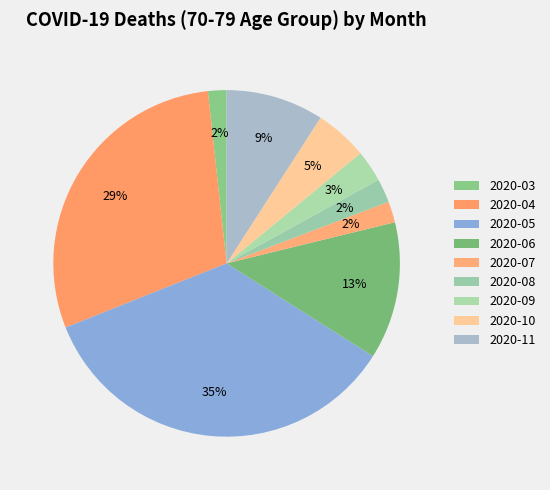

What is the total percentage of 2020-07 and 2020-05?

36.9%